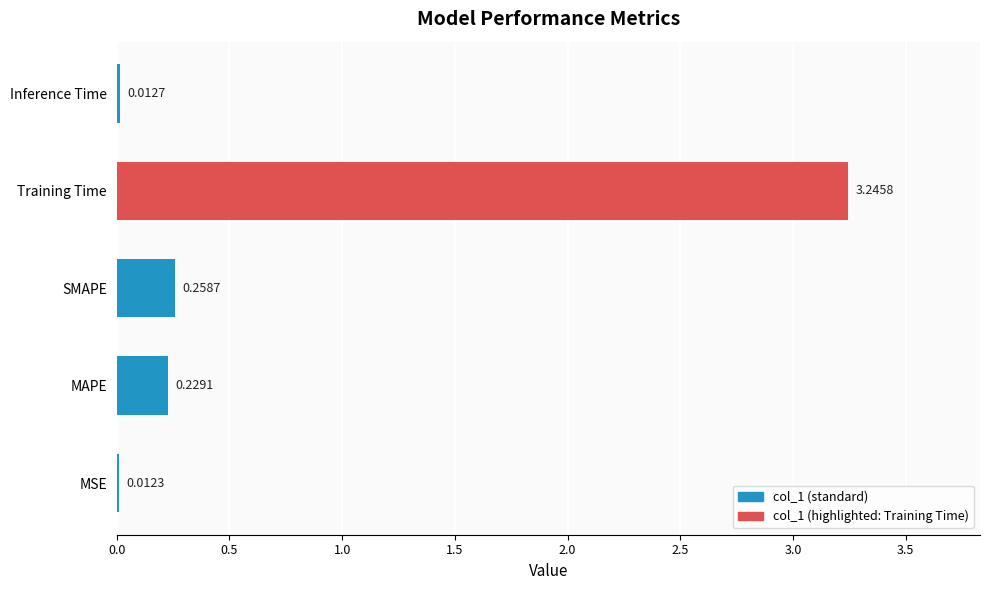

At which category does the chart reach its minimum across all series?

MSE